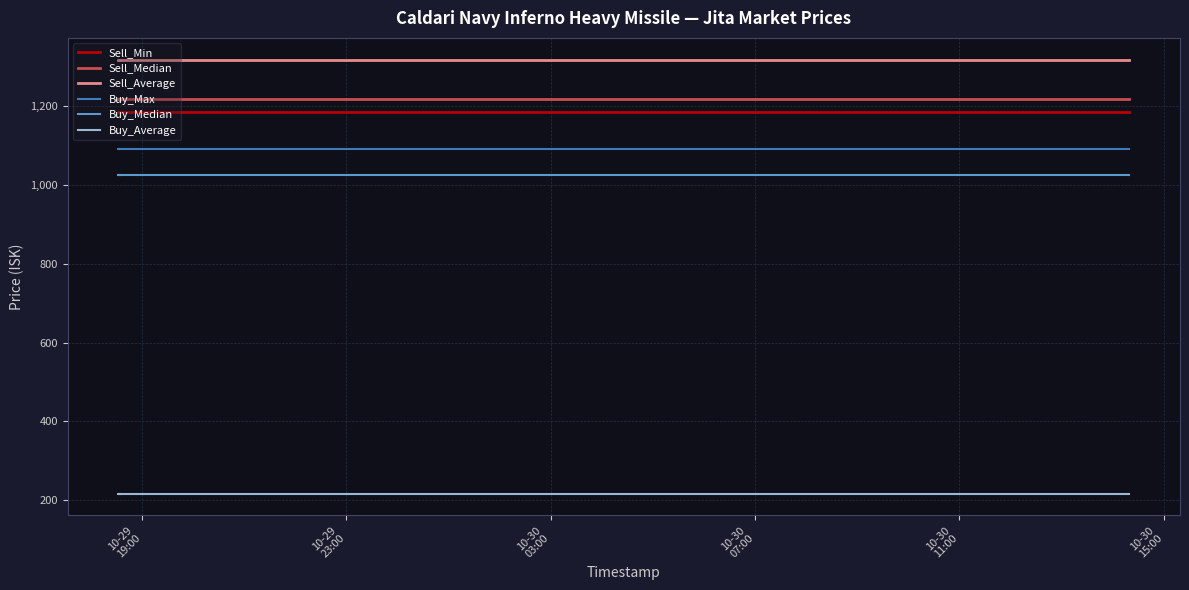

True or false: Sell_Median and Buy_Max intersect in this chart.

False